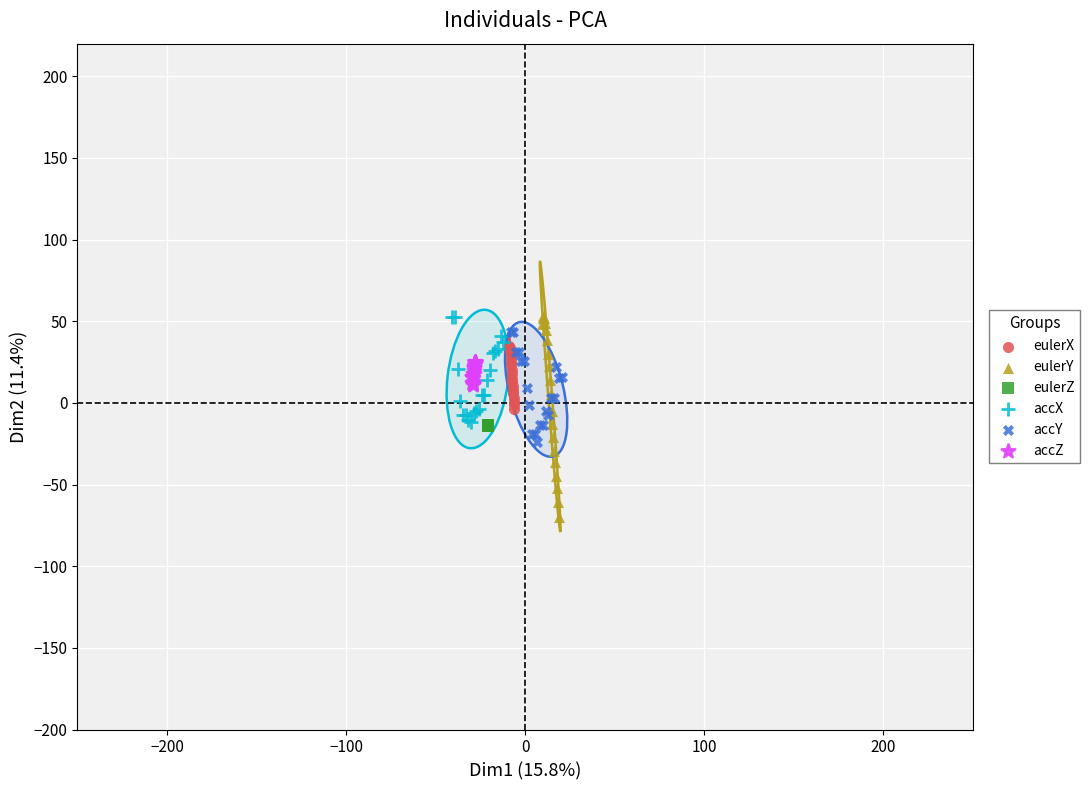

Which series has the largest Y range (max minus min)?

eulerY